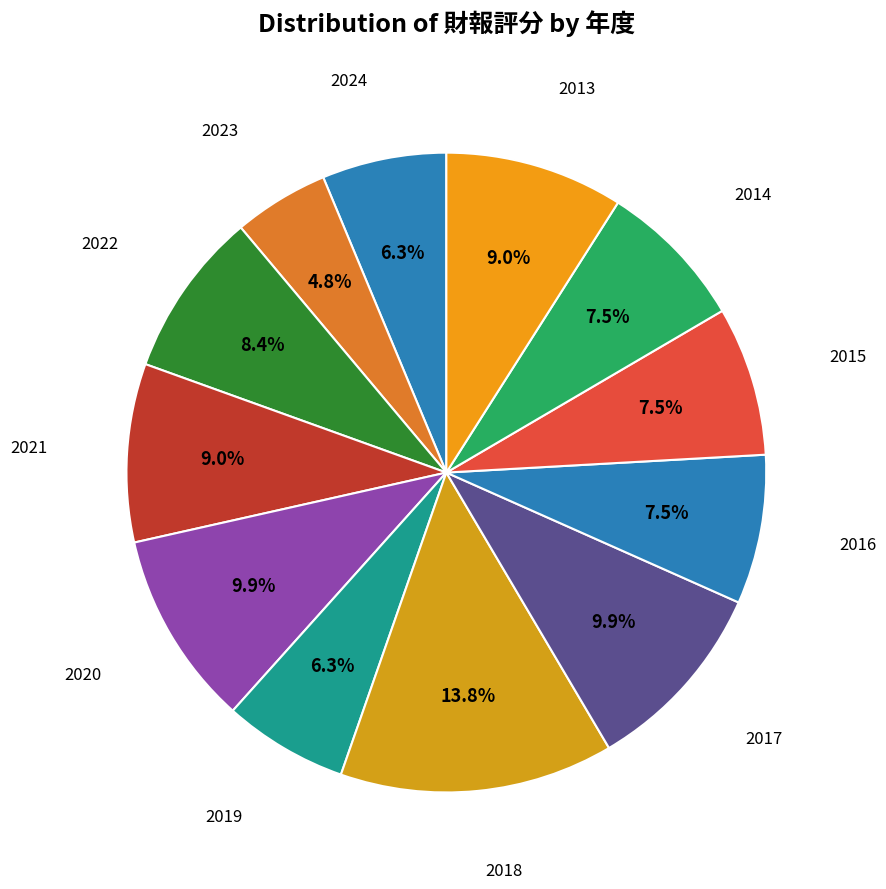

To the nearest percent, what is the difference between the largest and smallest slice percentages?

9%